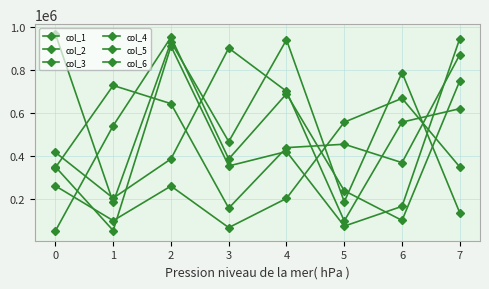

Rank the series at 4 from lowest to highest value.

col_1, col_6, col_4, col_5, col_3, col_2